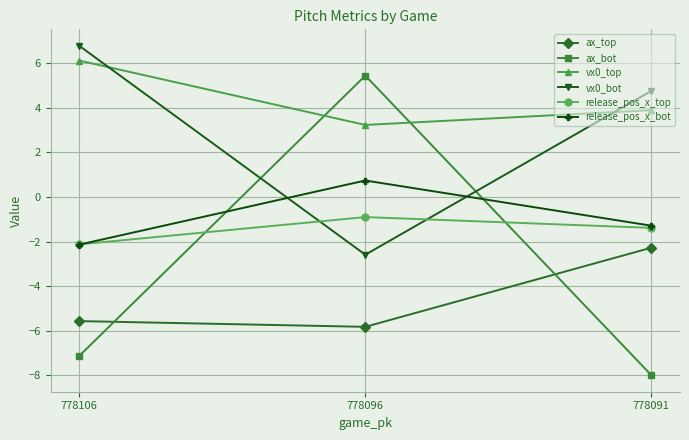

What is the value of the release_pos_x_top point at the 2nd from the left?

-0.9